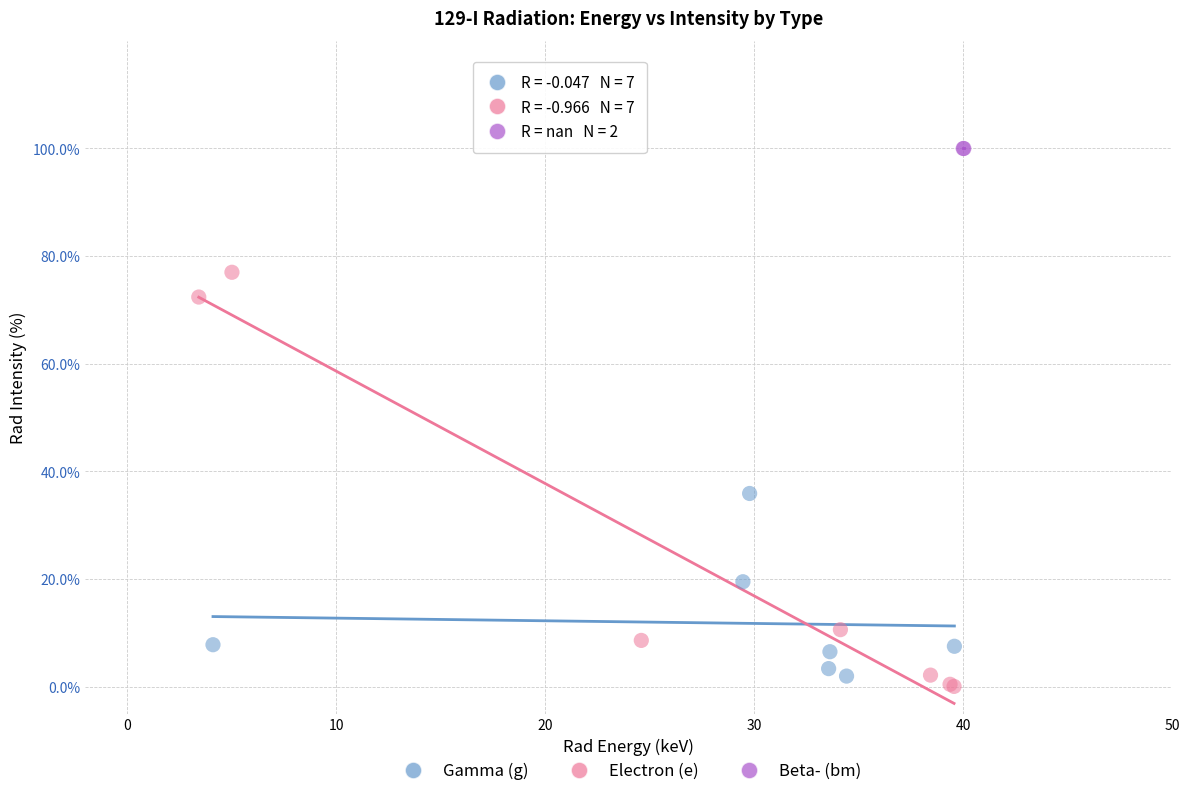

Which series reaches the maximum Y coordinate?

Beta- (bm)